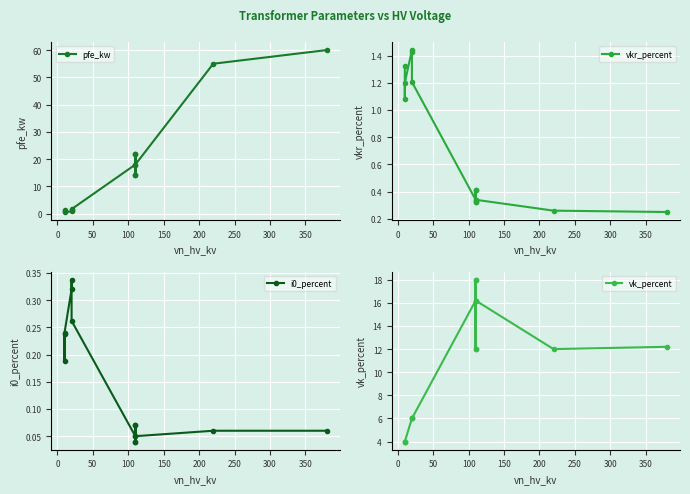

True or false: vkr_percent and vk_percent cross at least once.

False